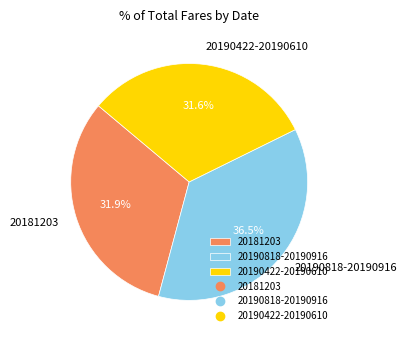

Is there a majority slice in this chart?

No